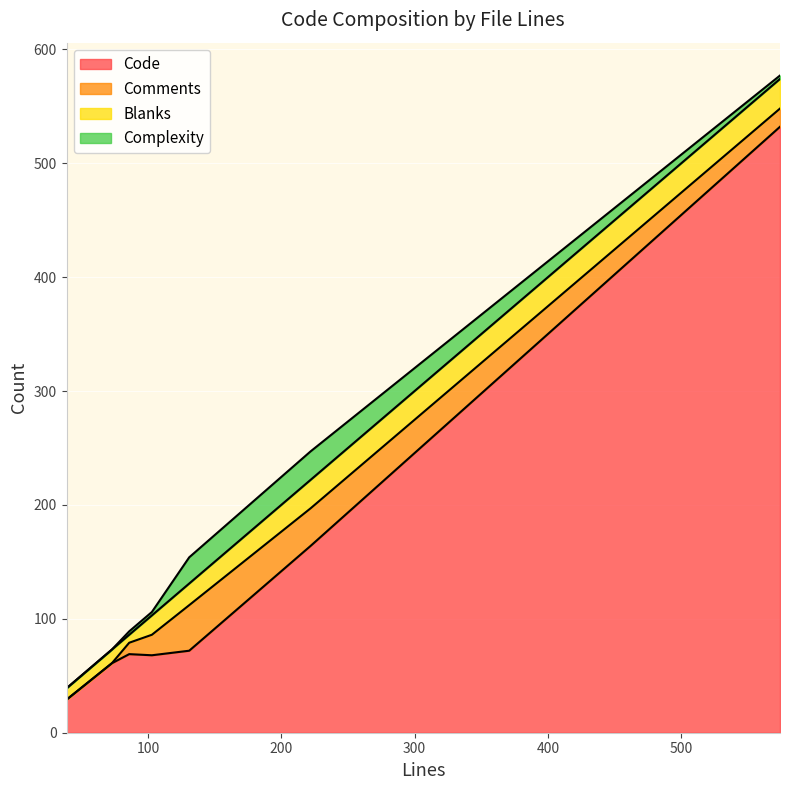

What is the sum of the Comments values at 131 and 86?

50